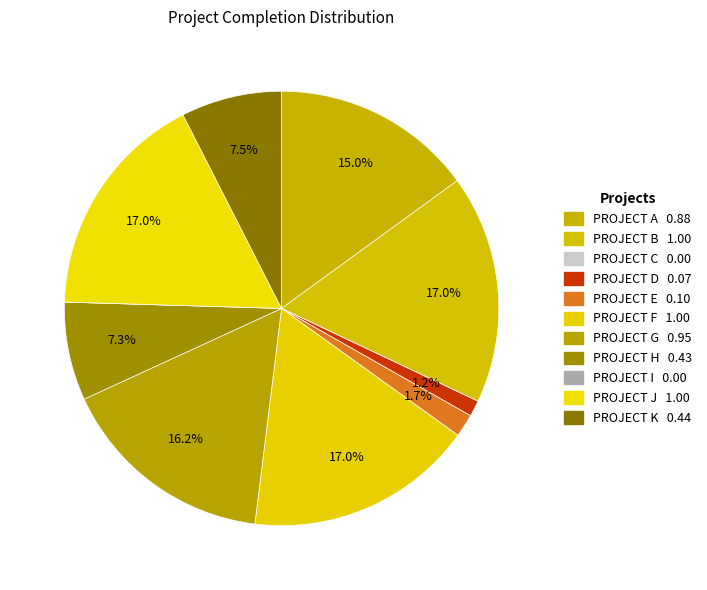

Does any single category account for the majority?

No